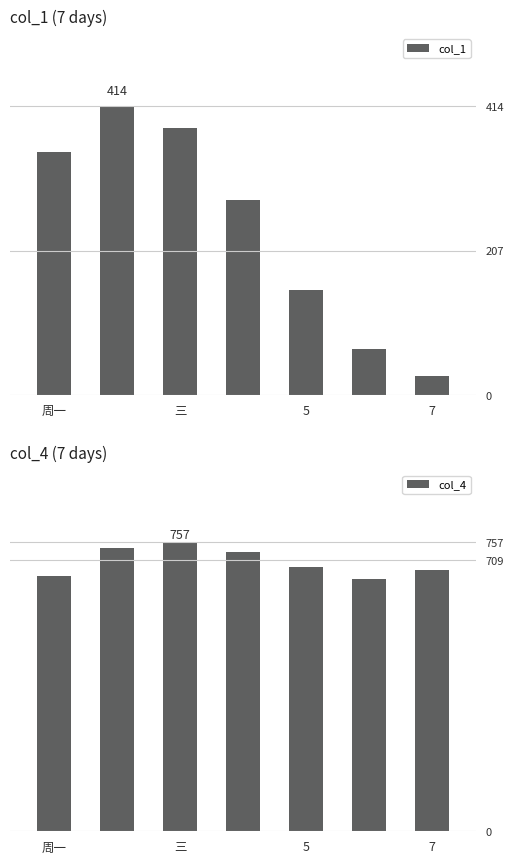

Reading left to right, transcribe all the data shown in this chart.

col_1: 348	414	382	280	151	66	28
col_4: 668	742	757	732	692	662	685